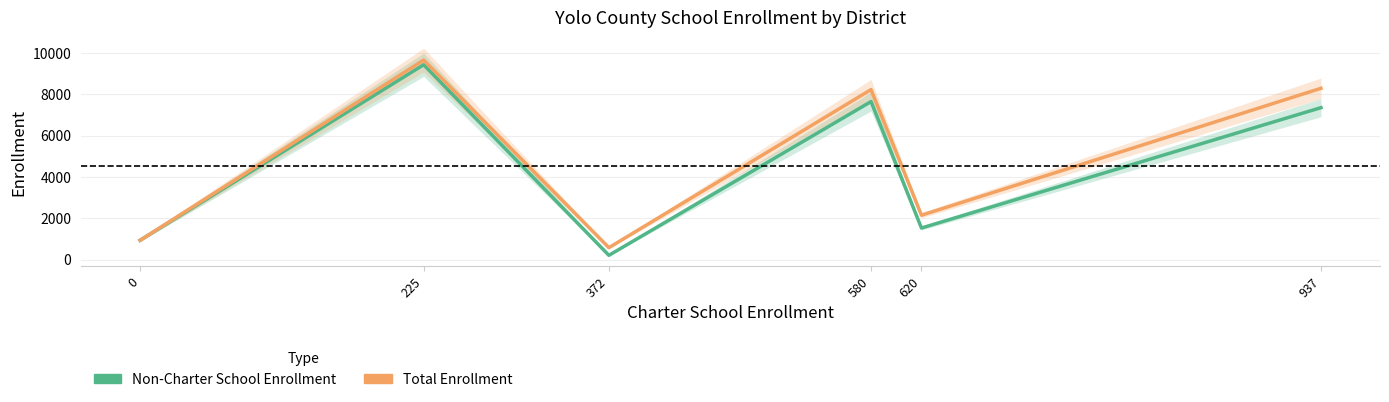

At which category is the sum across all series the highest?

225